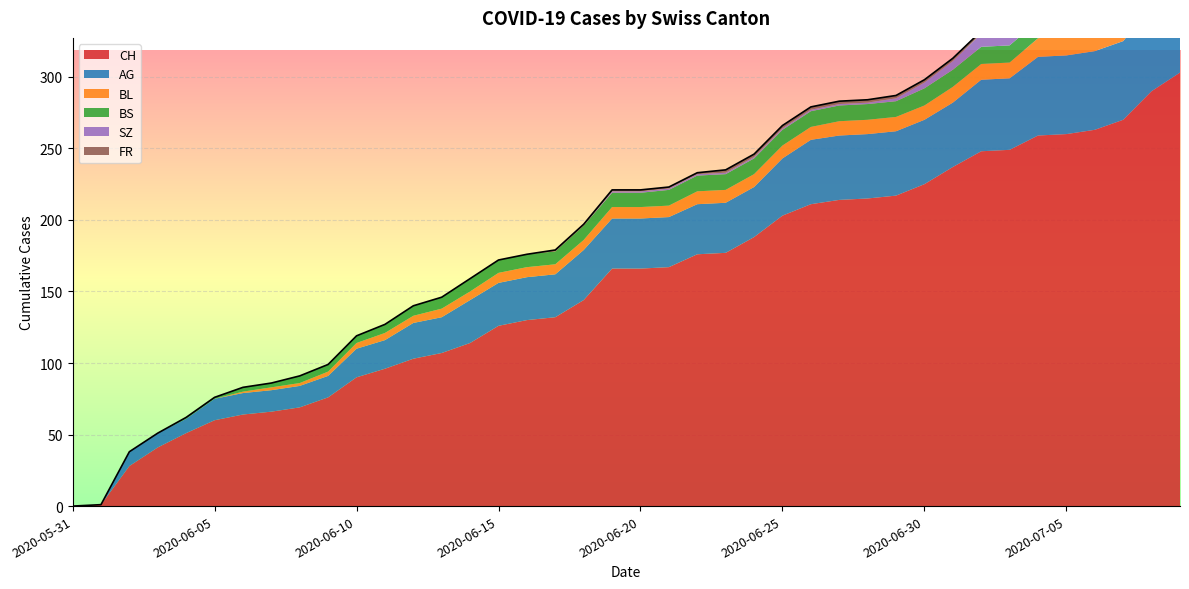

What is the value of the AG point at the 38th from the left?

55